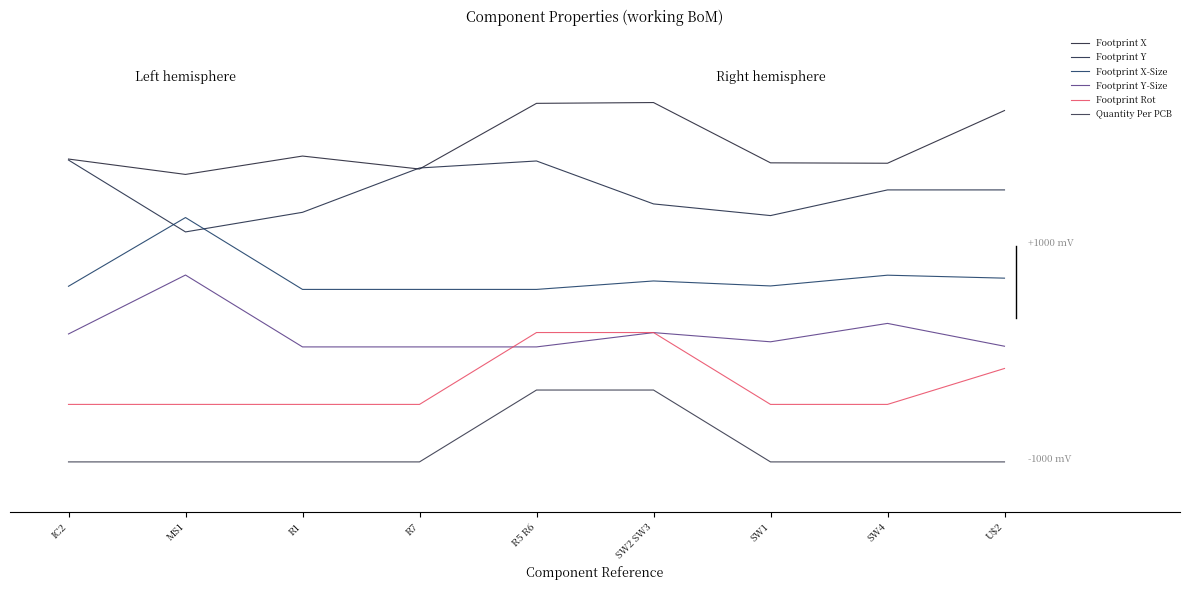

Does the chart have visible grid lines?

No